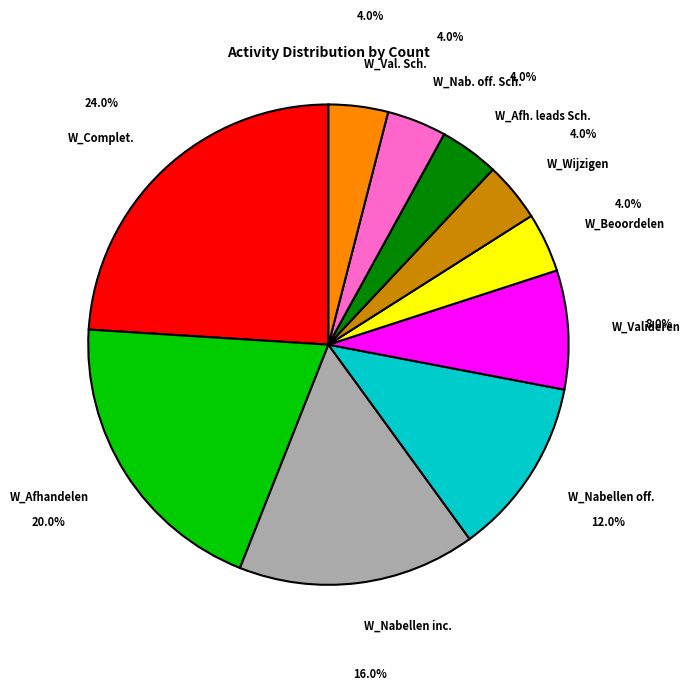

Which has a higher value, W_Nab. off. Sch. or W_Nabellen inc.?

W_Nabellen inc.